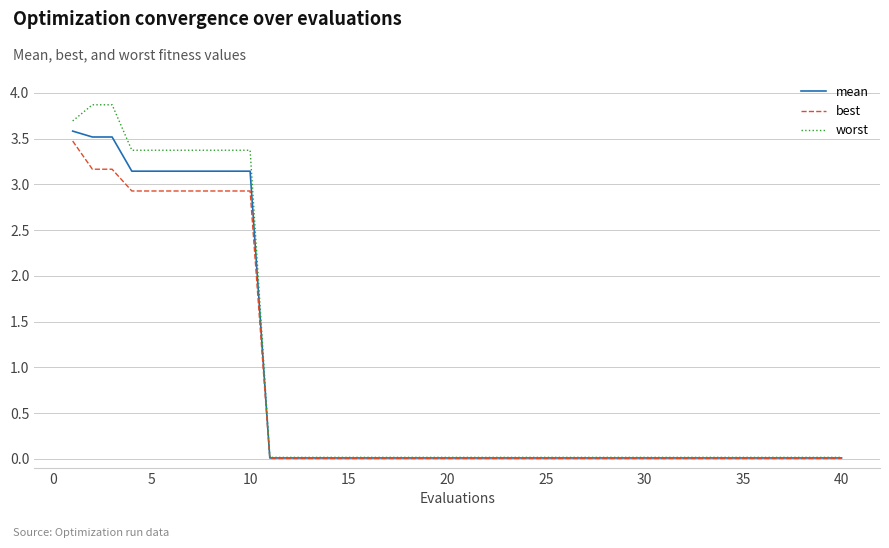

What is the maximum value for best?

3.5